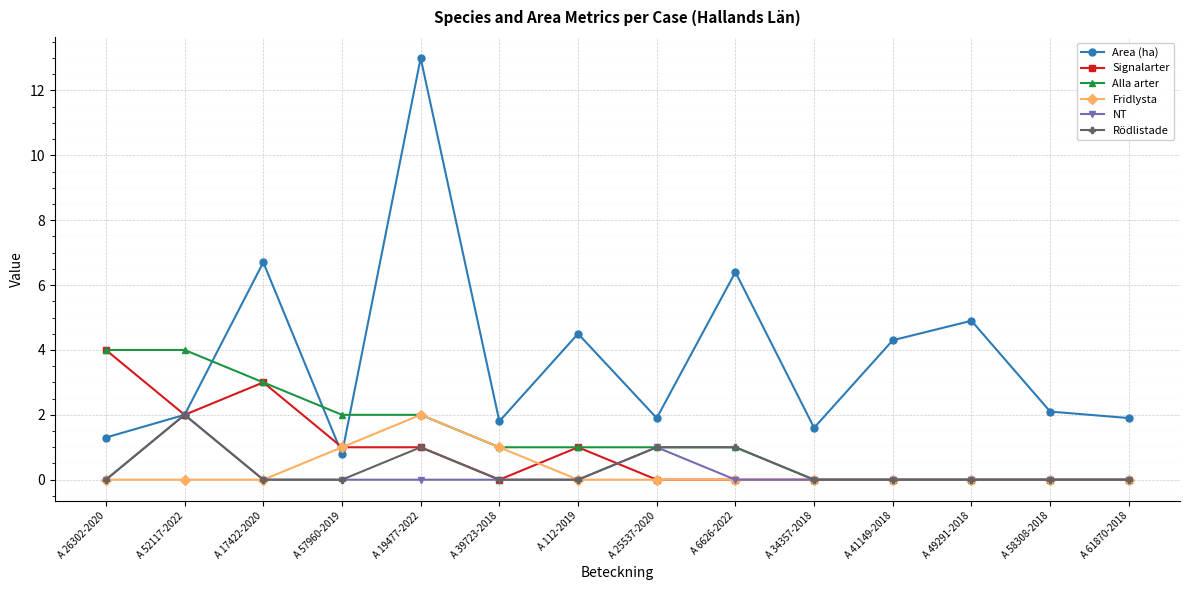

Reading left to right, what are all the values shown in this chart?

Area (ha): 1.3	2.0	6.7	0.8	13.0	1.8	4.5	1.9	6.4	1.6	4.3	4.9	2.1	1.9
Signalarter: 4.0	2.0	3.0	1.0	1.0	0.0	1.0	0.0	0.0	0.0	0.0	0.0	0.0	0.0
Alla arter: 4.0	4.0	3.0	2.0	2.0	1.0	1.0	1.0	1.0	0.0	0.0	0.0	0.0	0.0
Fridlysta: 0.0	0.0	0.0	1.0	2.0	1.0	0.0	0.0	0.0	0.0	0.0	0.0	0.0	0.0
NT: 0.0	2.0	0.0	0.0	0.0	0.0	0.0	1.0	0.0	0.0	0.0	0.0	0.0	0.0
Rödlistade: 0.0	2.0	0.0	0.0	1.0	0.0	0.0	1.0	1.0	0.0	0.0	0.0	0.0	0.0